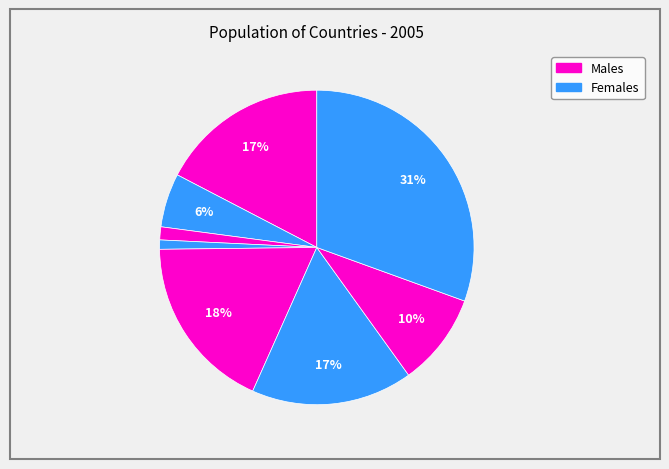

Count the number of slices in the pie.

8